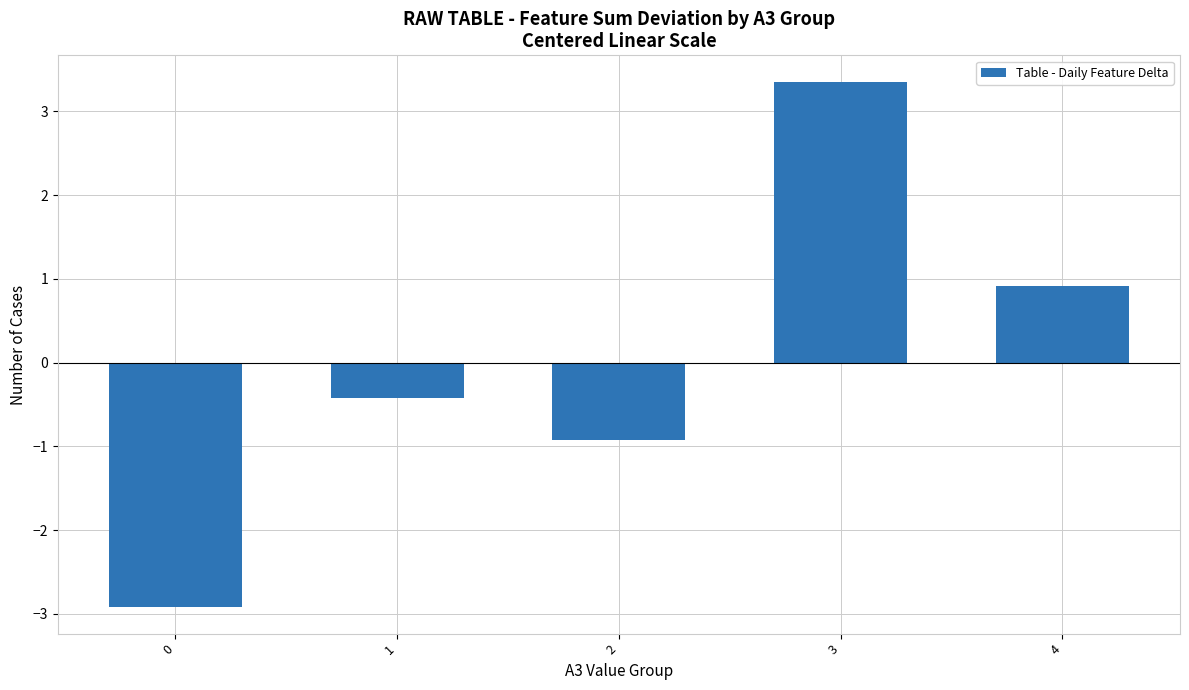

Rank the categories by value from lowest to highest.

0, 2, 1, 4, 3